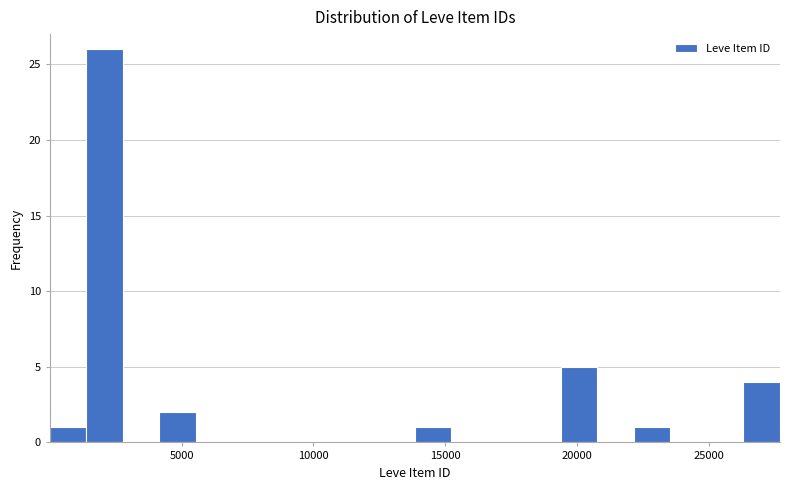

Around what value on the x-axis is the tallest bar? Give the approximate position of its centre, as read against the axis.

2000